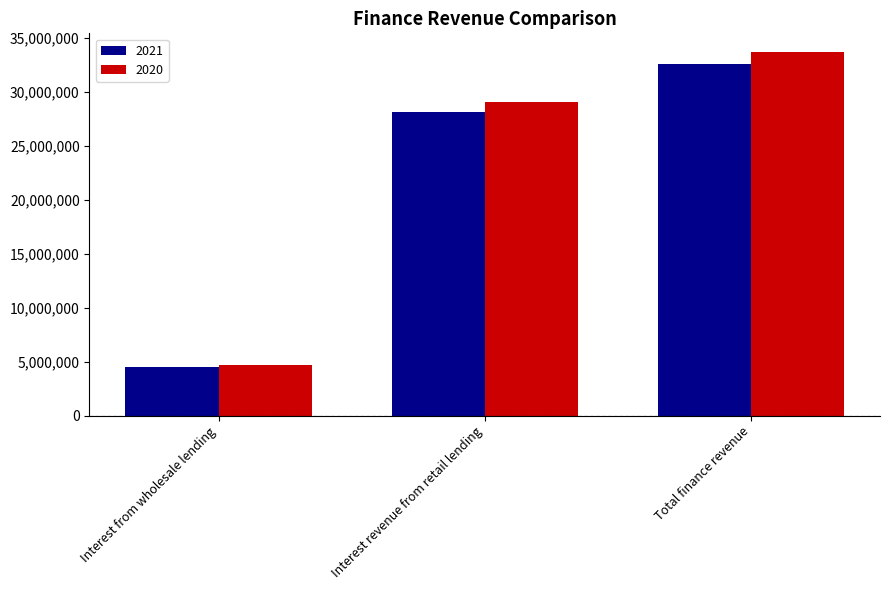

Reading right to left, what are all the values shown in this chart?

2021: 32593082	28083546	4509536
2020: 33719446	29012004	4707442